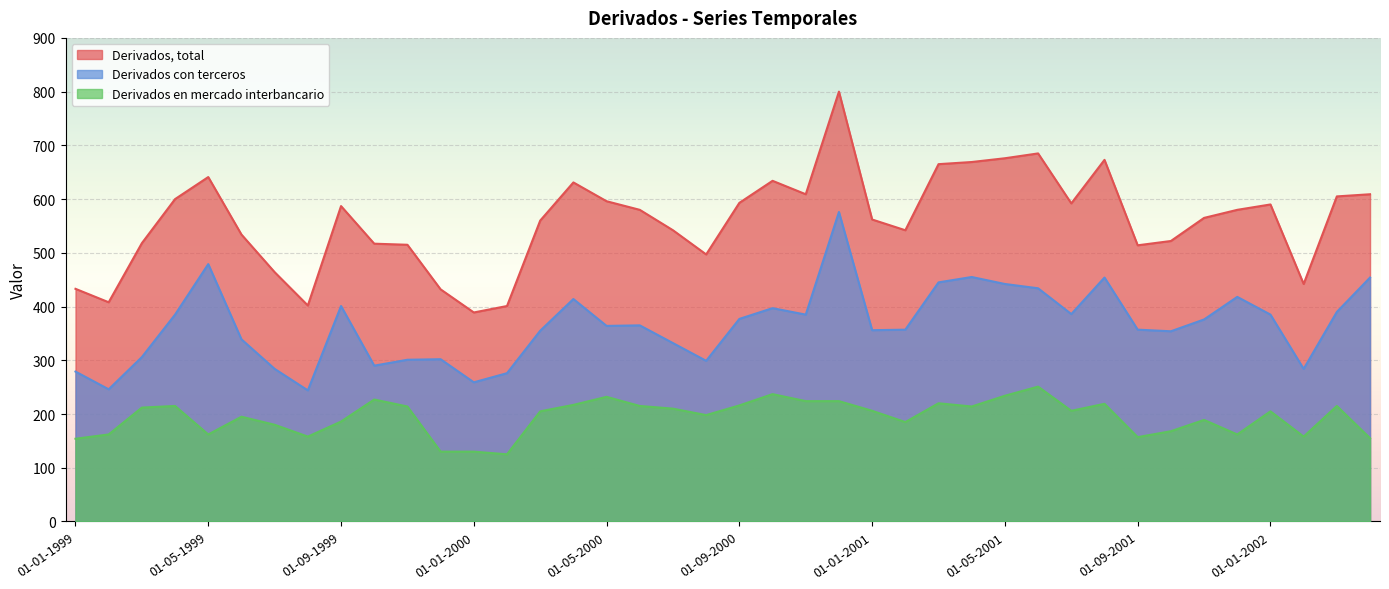

True or false: Derivados con terceros and Derivados en mercado interbancario cross at least once.

False